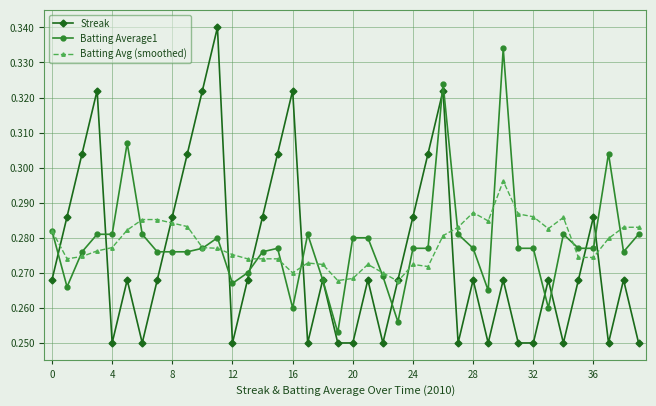

At how many categories does at least one series exceed 0?

40